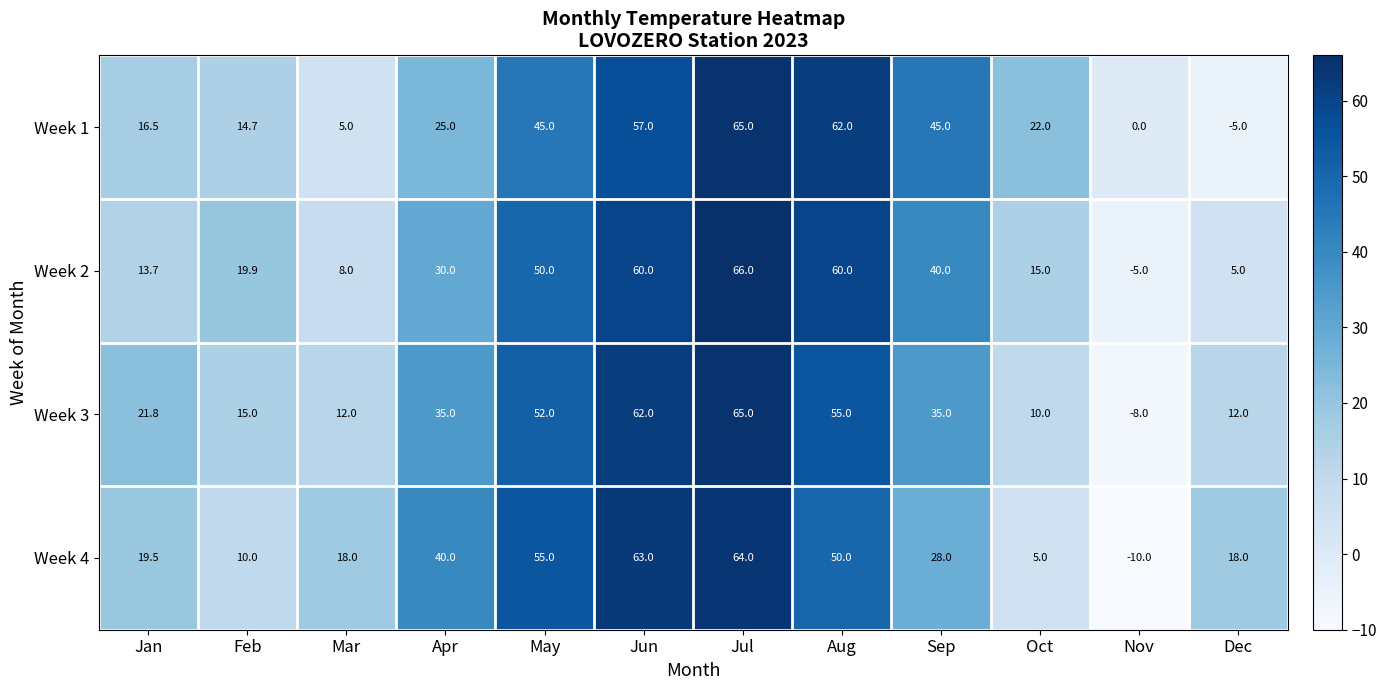

What is the spread (max minus min) of values at Aug?

12.0